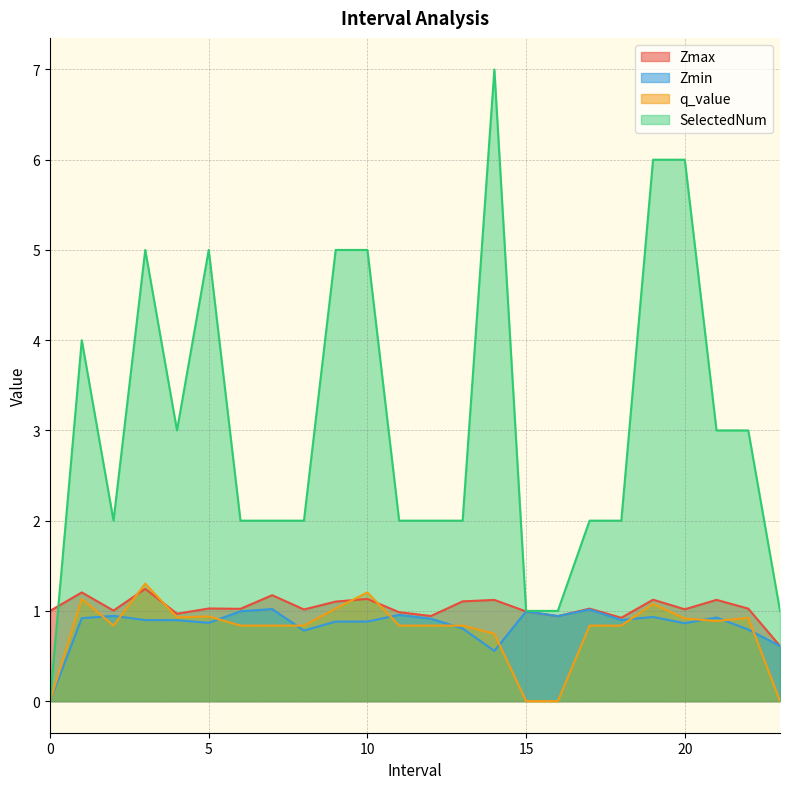

At how many categories does at least one series exceed 5?

3